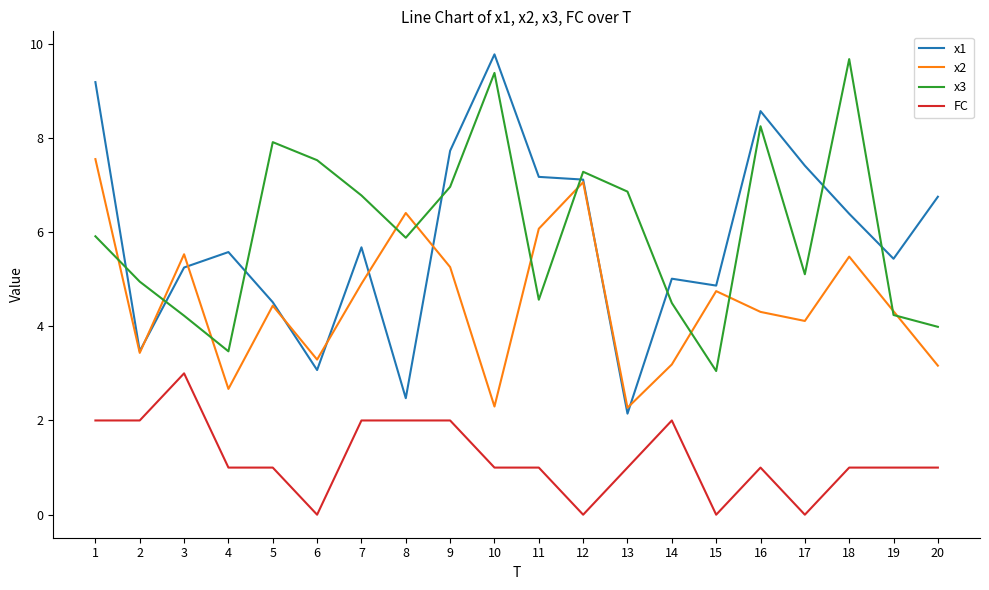

What is the maximum value for x2?

7.5